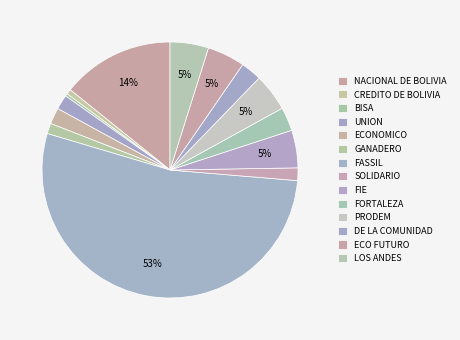

Combined, do GANADERO and FORTALEZA account for over 50%?

No